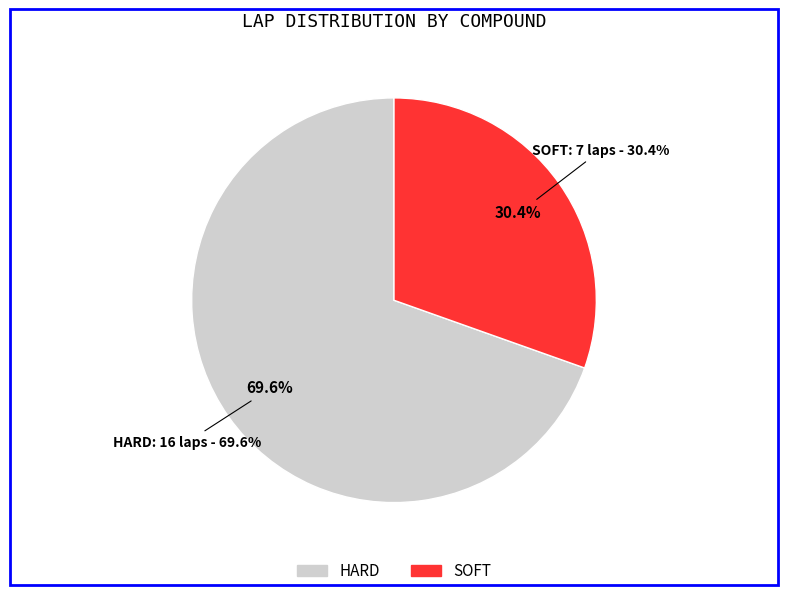

Which category has the smallest portion of the pie?

SOFT